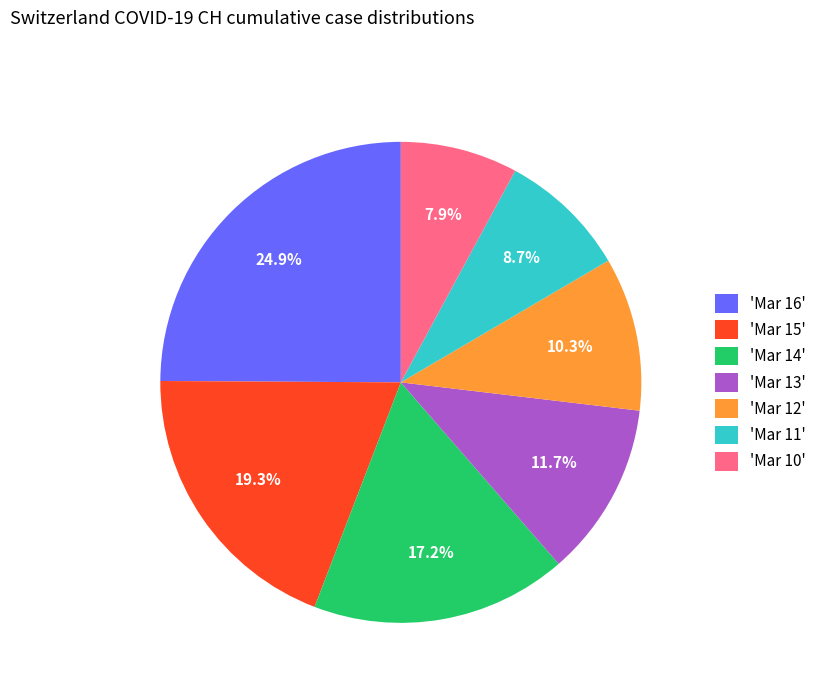

What is the ratio of the value at 'Mar 16' to the value at 'Mar 14'?

1.4